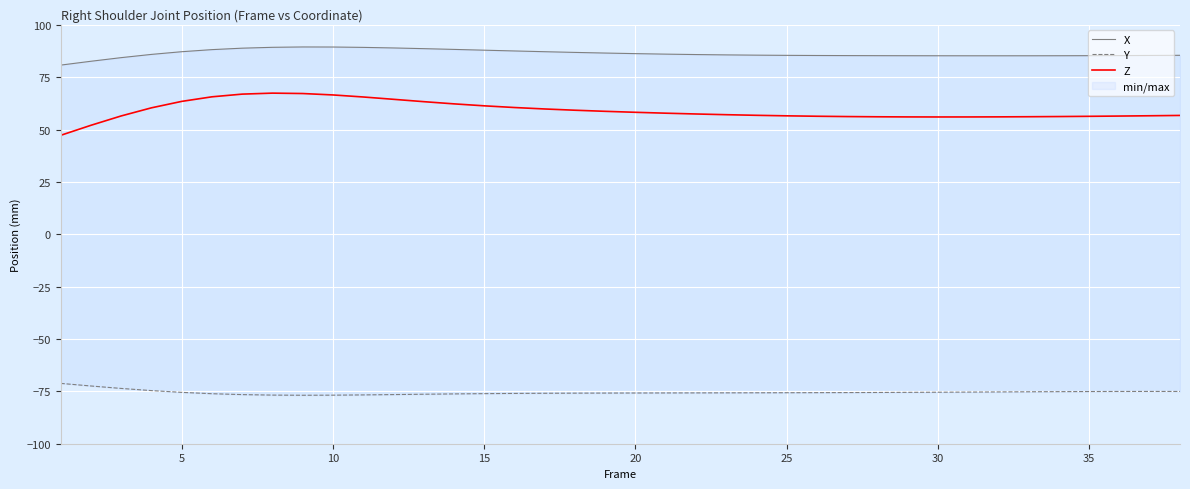

What is the highest value of the Z series?

67.4